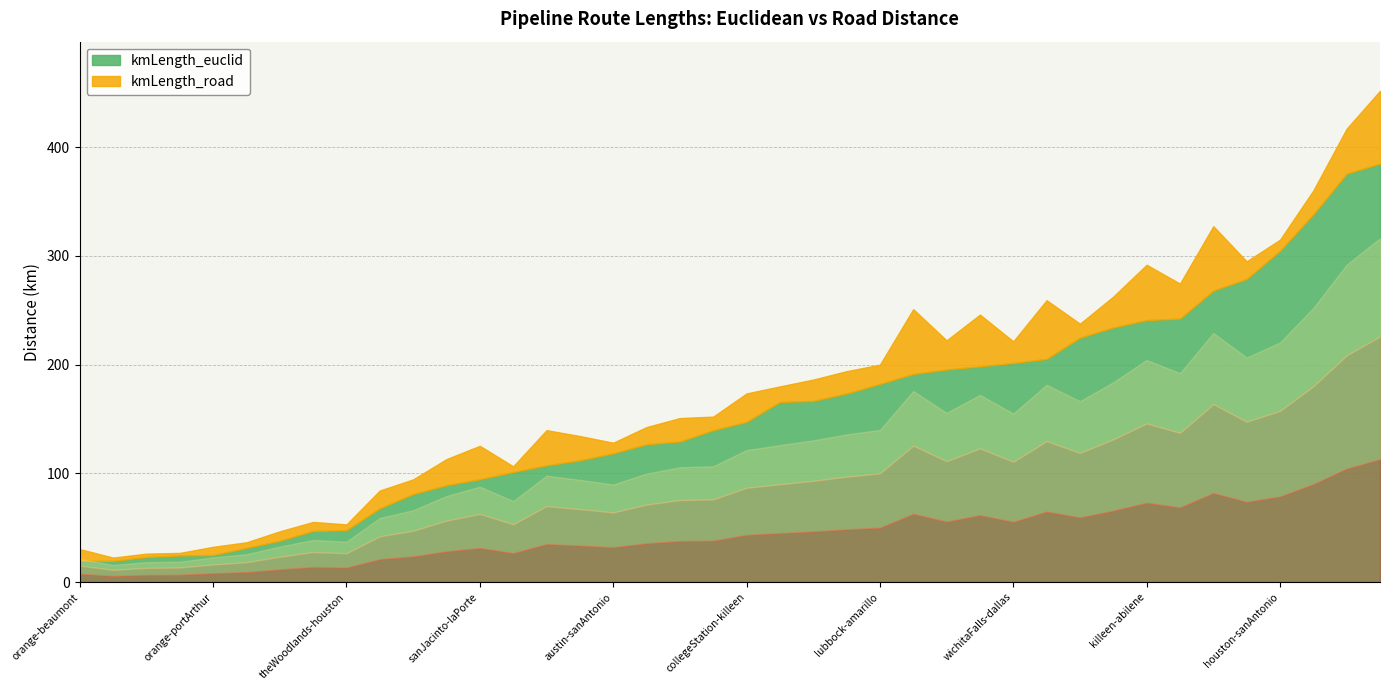

What is the sum of all kmLength_euclid values?

6163.6